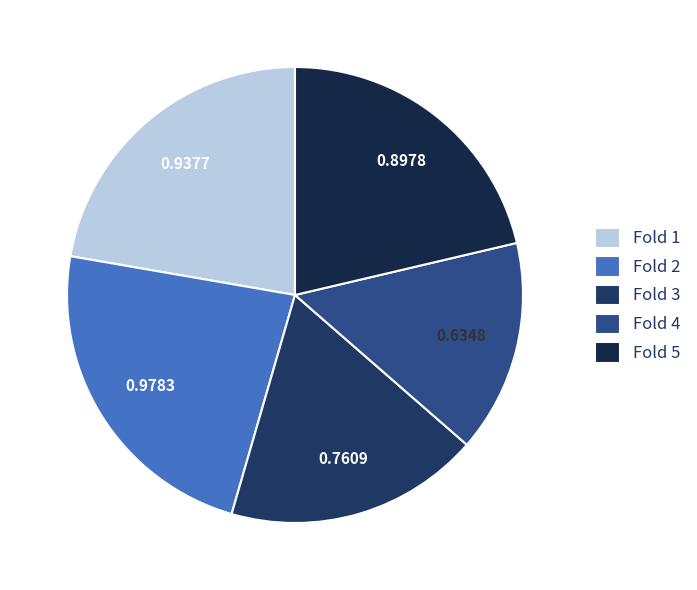

What is the largest slice in the pie chart?

Fold 2